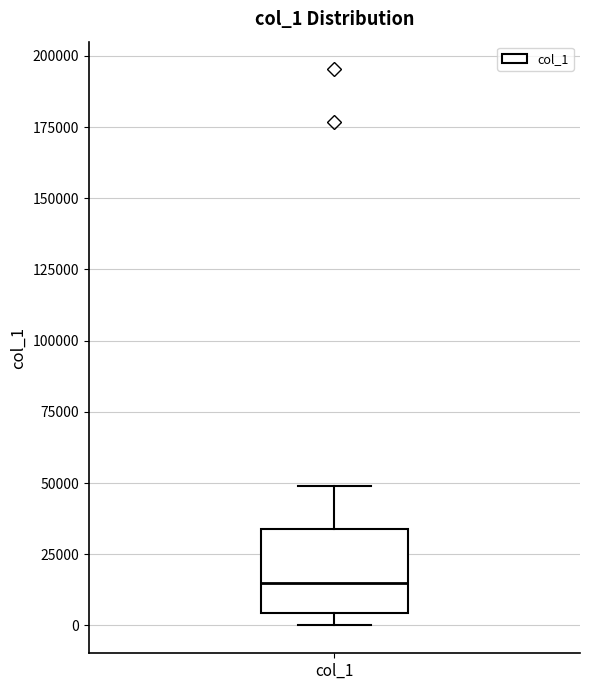

Read this box plot against the y-axis: the position of the median line, the range covered by the box, and the ends of both whiskers. The values are not printed on the chart, so give them approximately, as read against the axis.

median 15000, box 5000 to 35000, whiskers 0 to 50000